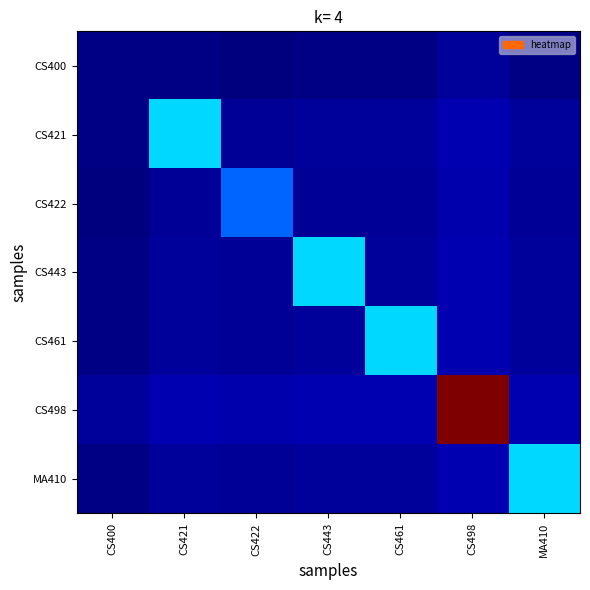

Reading right to left, extract all data points from this chart.

CS400: MA410=0.0	CS498=0.0	CS461=0.0	CS443=0.0	CS422=0.0	CS421=0.0	CS400=0.0
CS421: MA410=0.0	CS498=0.0	CS461=0.0	CS443=0.0	CS422=0.0	CS421=0.3	CS400=0.0
CS422: MA410=0.0	CS498=0.0	CS461=0.0	CS443=0.0	CS422=0.2	CS421=0.0	CS400=0.0
CS443: MA410=0.0	CS498=0.0	CS461=0.0	CS443=0.3	CS422=0.0	CS421=0.0	CS400=0.0
CS461: MA410=0.0	CS498=0.0	CS461=0.3	CS443=0.0	CS422=0.0	CS421=0.0	CS400=0.0
CS498: MA410=0.0	CS498=1.0	CS461=0.0	CS443=0.0	CS422=0.0	CS421=0.0	CS400=0.0
MA410: MA410=0.3	CS498=0.0	CS461=0.0	CS443=0.0	CS422=0.0	CS421=0.0	CS400=0.0